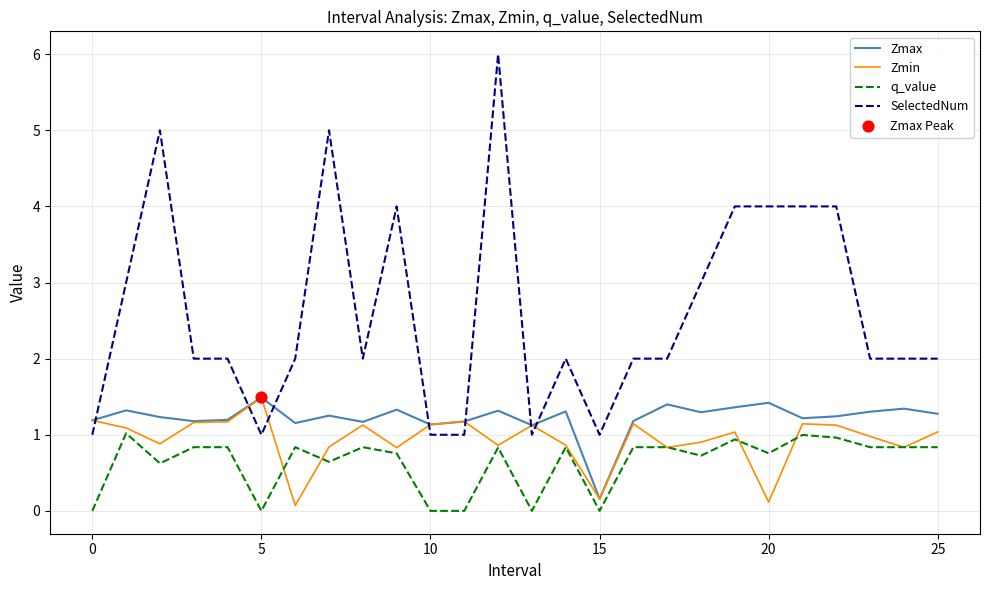

Which series has the largest range (max minus min)?

SelectedNum